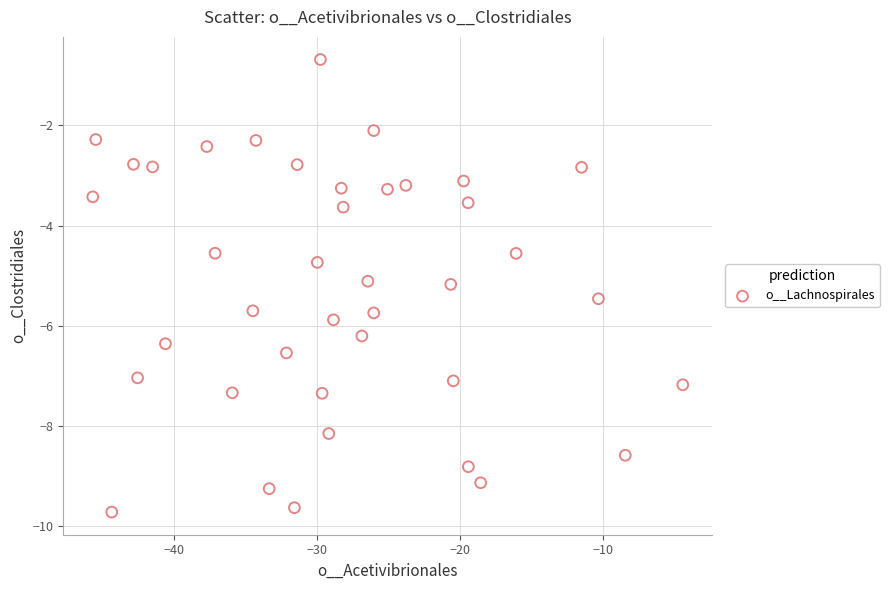

What is the range of X values (max minus min)?

41.2